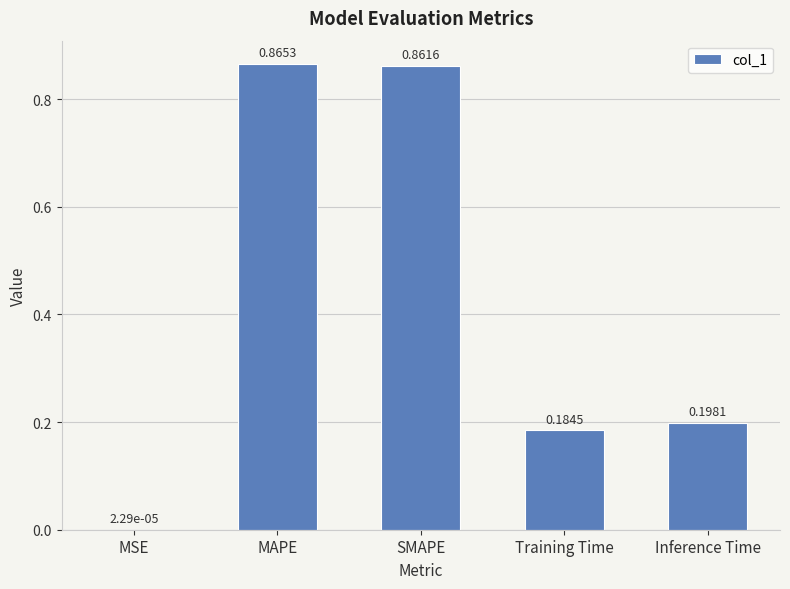

Which category has the highest value across all series?

MAPE